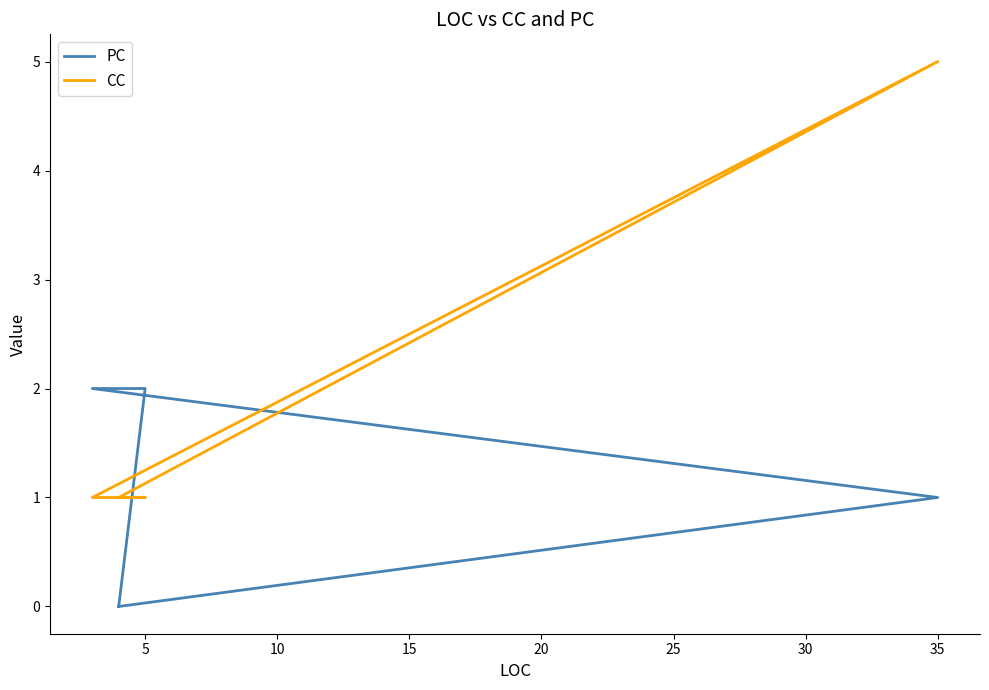

Reading left to right, extract all data points from this chart.

PC: 0	1	2	2	0
CC: 1	5	1	1	1